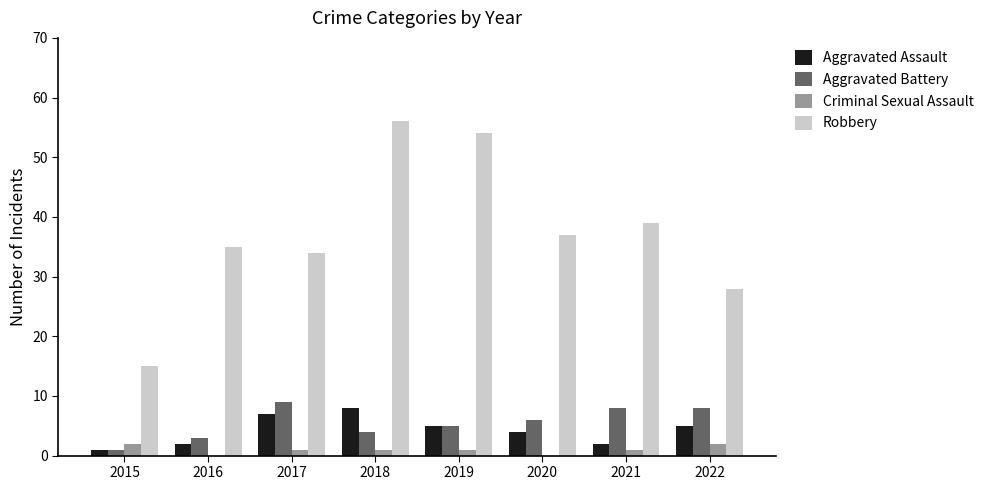

Which category has the highest value across all series?

2018